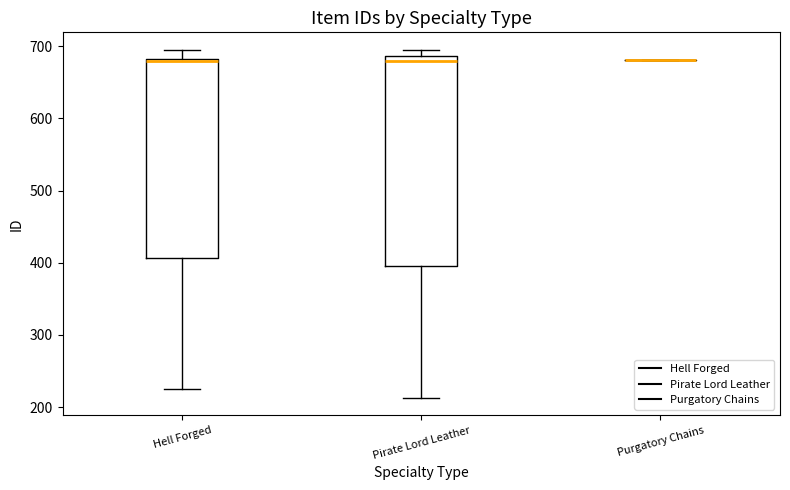

Which box is the tallest, from its lower edge to its upper edge?

Pirate Lord Leather